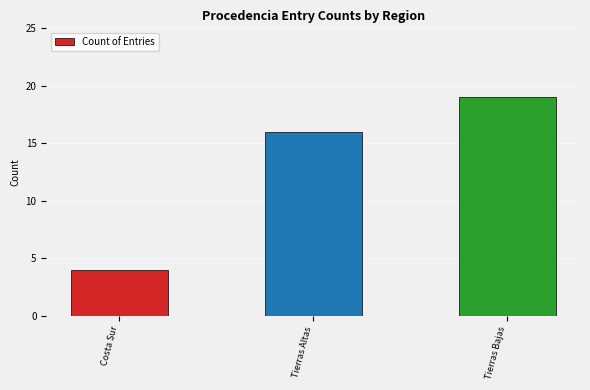

What is the change in value from Tierras Altas to Tierras Bajas?

+3